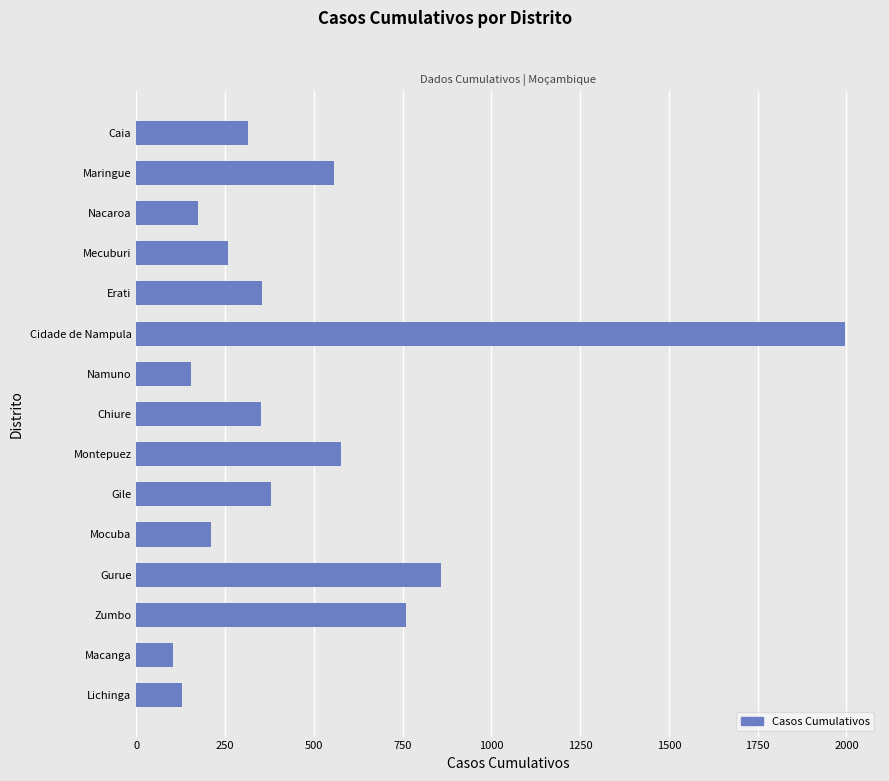

Where is the data nearest to the value 1049?

Gurue